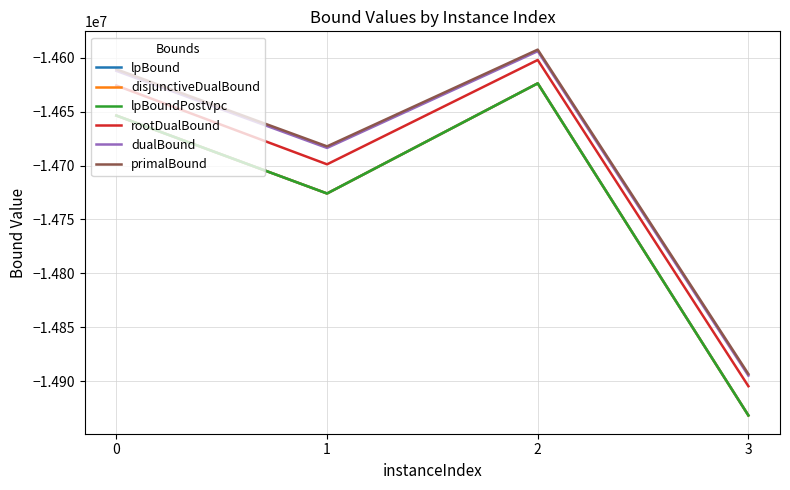

What is the difference between the second highest and second lowest values in the primalBound series?

71482.5